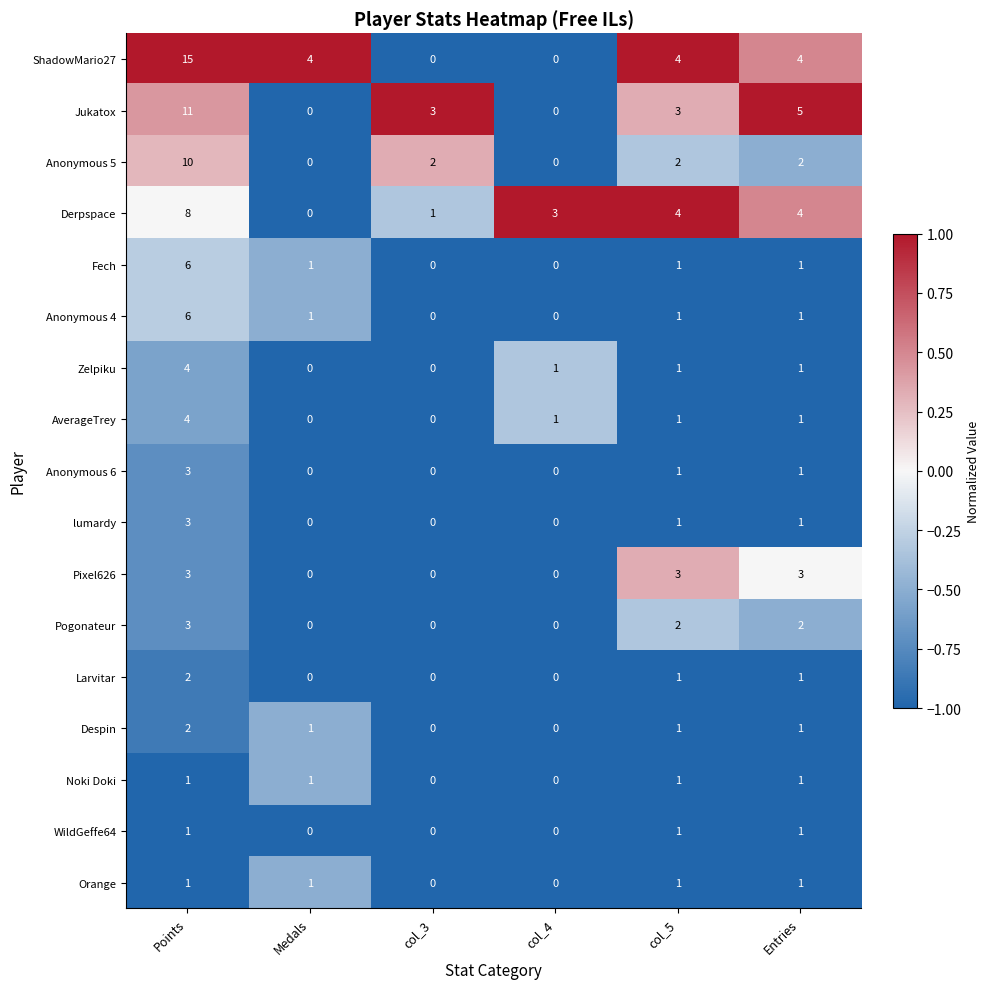

Count the Zelpiku values in the range 0 to 1.

5